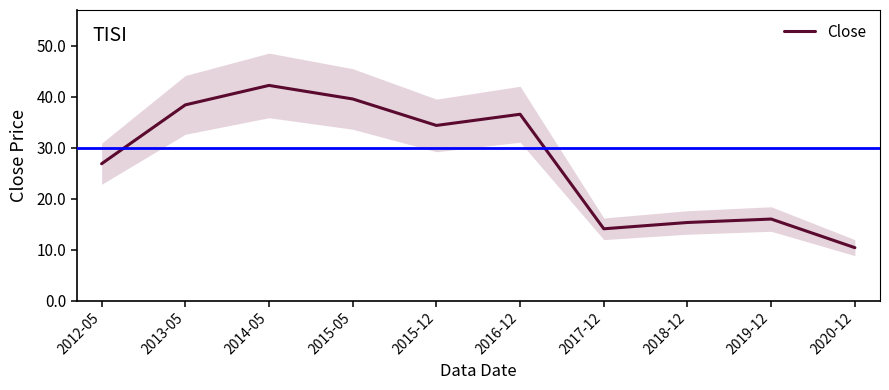

Which label corresponds to the smallest value in the chart?

2020-12